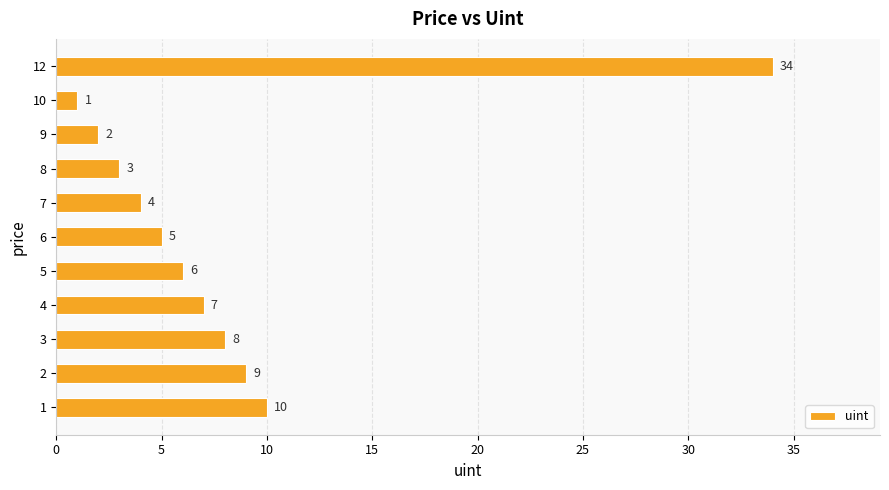

Count the number of data series in this chart.

1